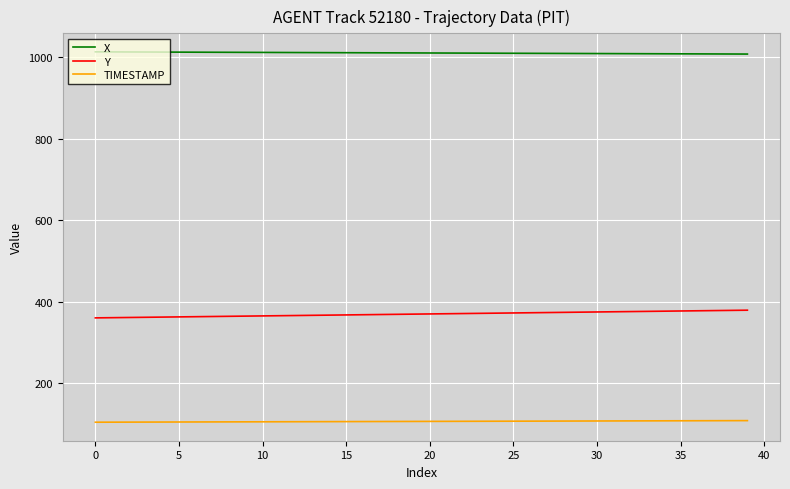

List the series in order of their peak value, highest first.

X, Y, TIMESTAMP